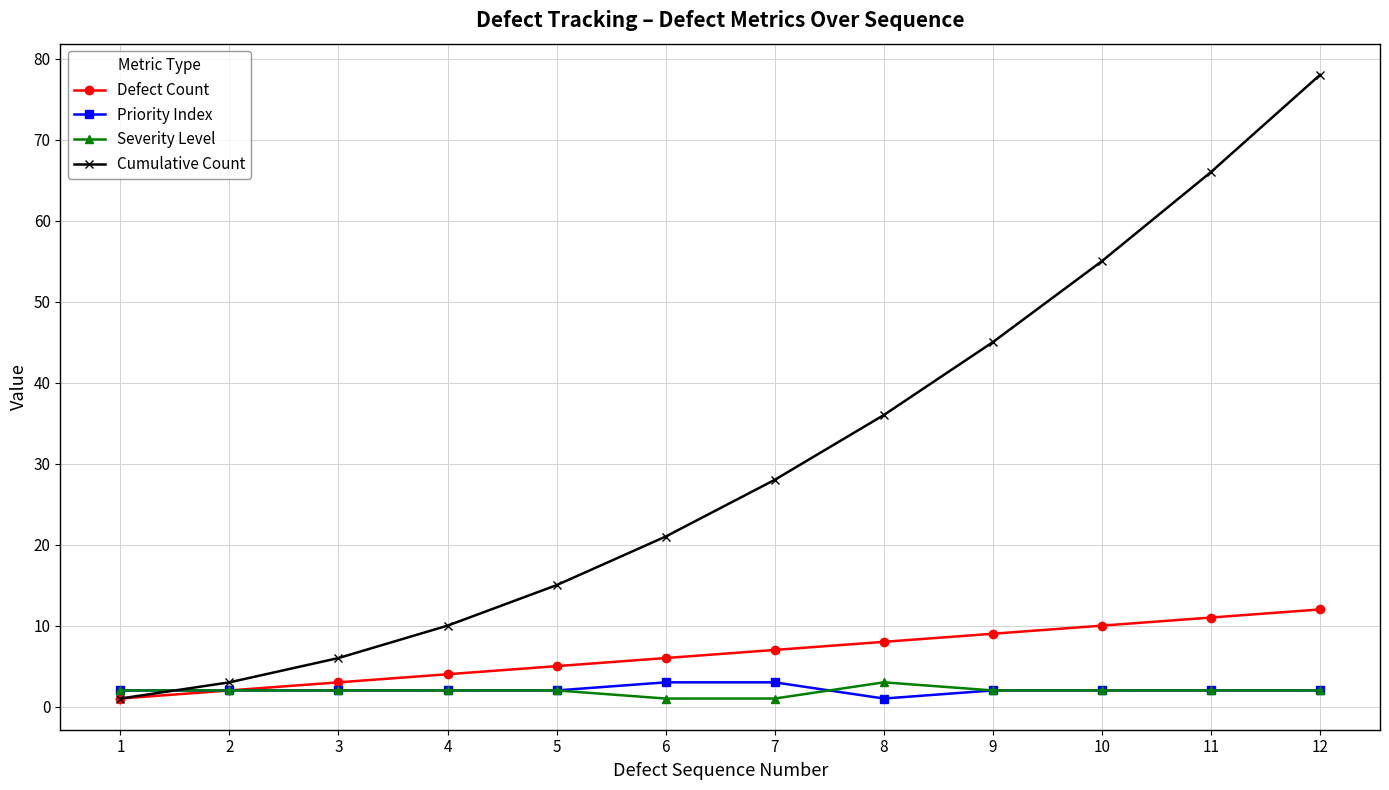

List the labels in order of Cumulative Count value, largest first.

12, 11, 10, 9, 8, 7, 6, 5, 4, 3, 2, 1